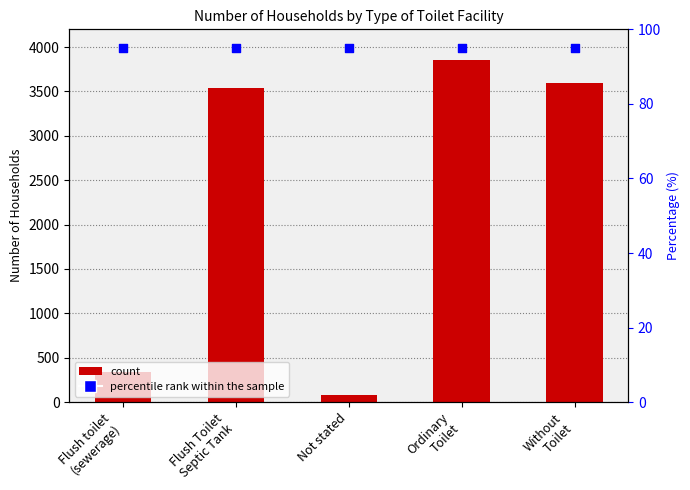

At how many categories does at least one series exceed 101?

4